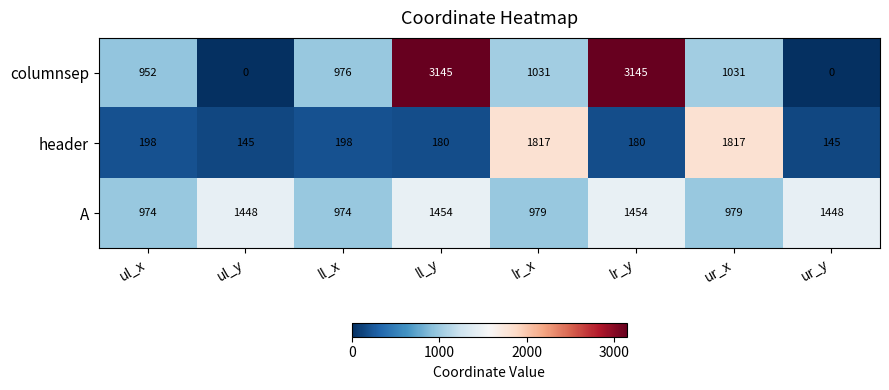

What is the difference between the maximum and minimum values in the columnsep series?

3145